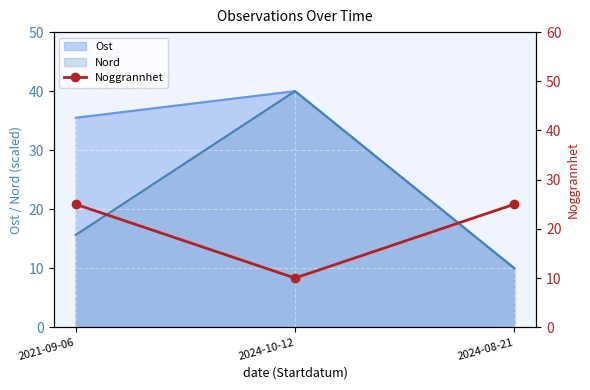

How many lines are shown in the chart?

1